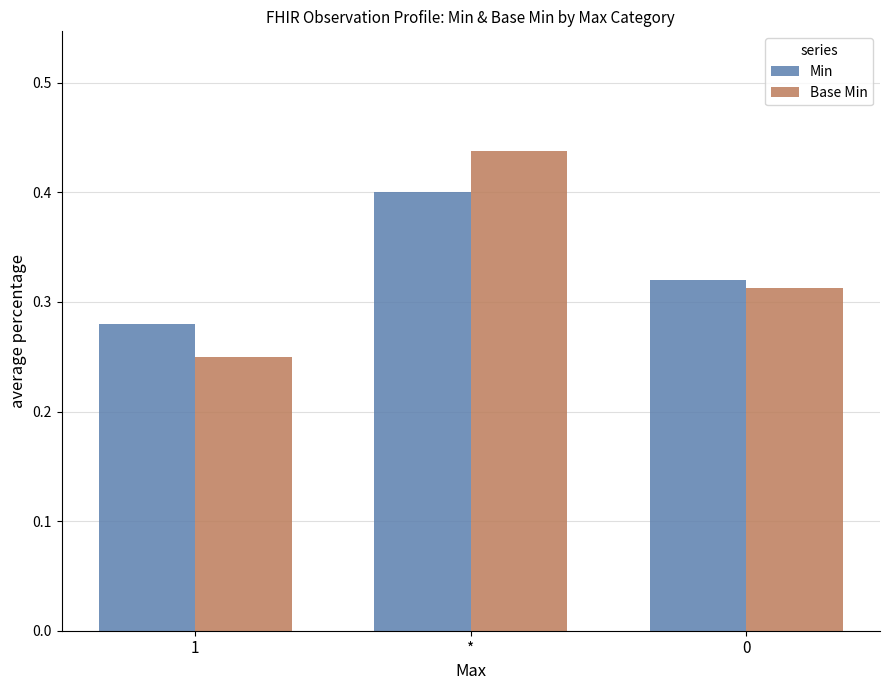

Which category has the highest value in the Base Min series?

*